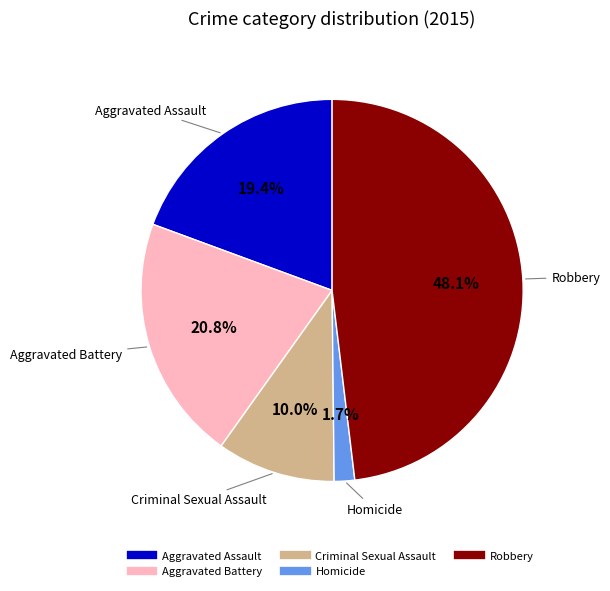

Which category has the smallest portion of the pie?

Homicide